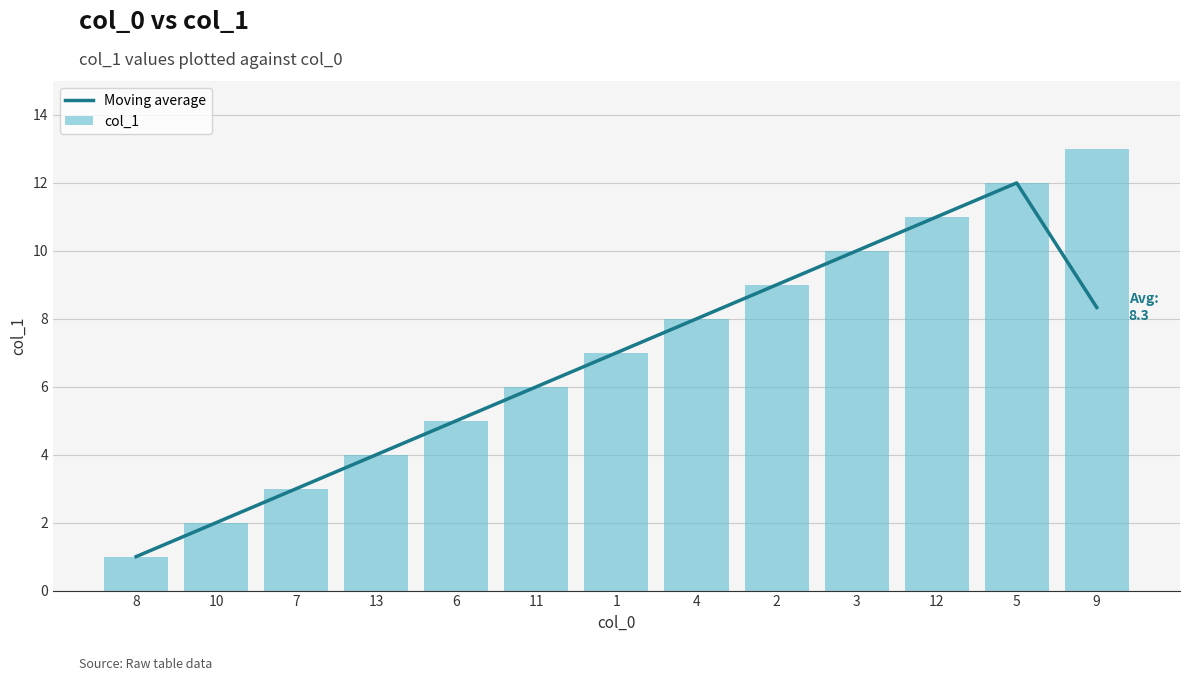

What is the value of the col_1 bar at the 2nd from the left?

2